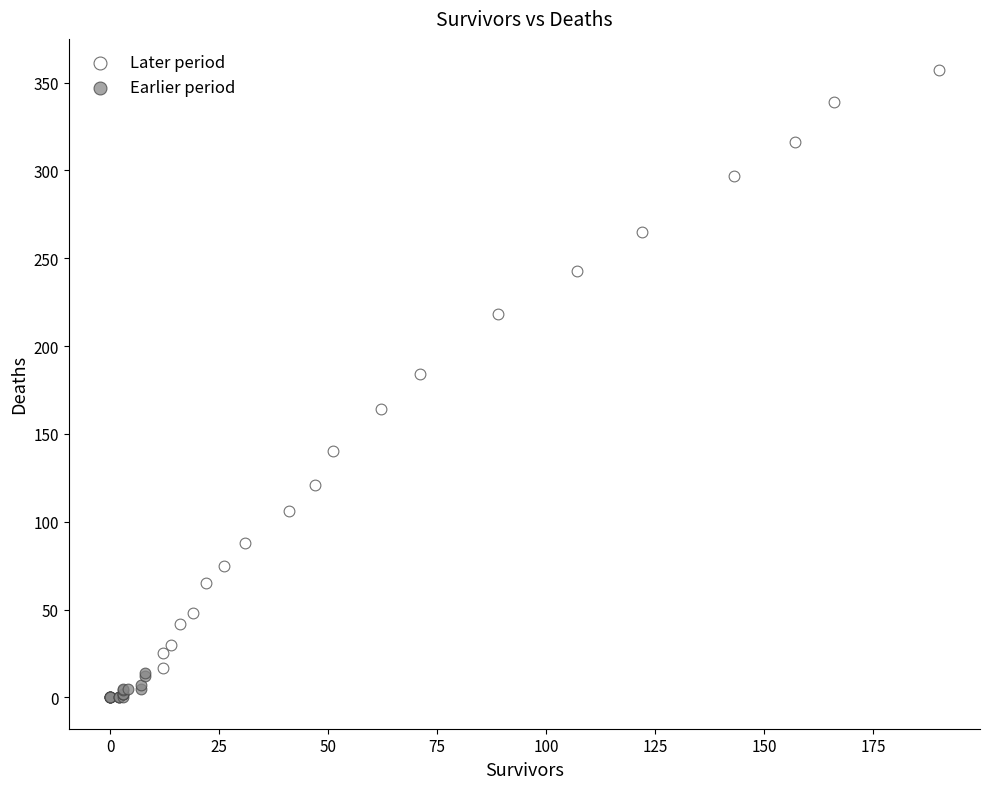

Which series contains the lowest Y value?

Earlier period